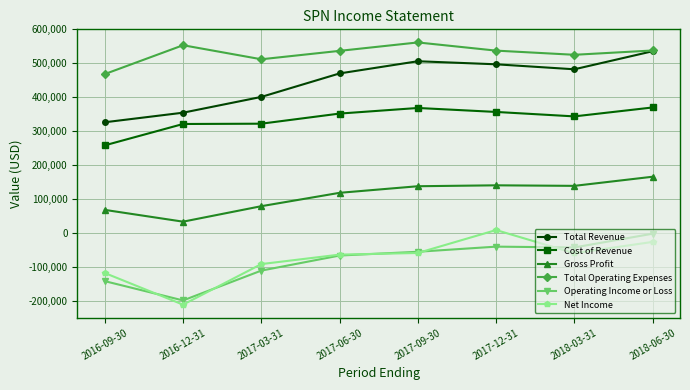

True or false: Net Income and Total Revenue cross at least once.

False